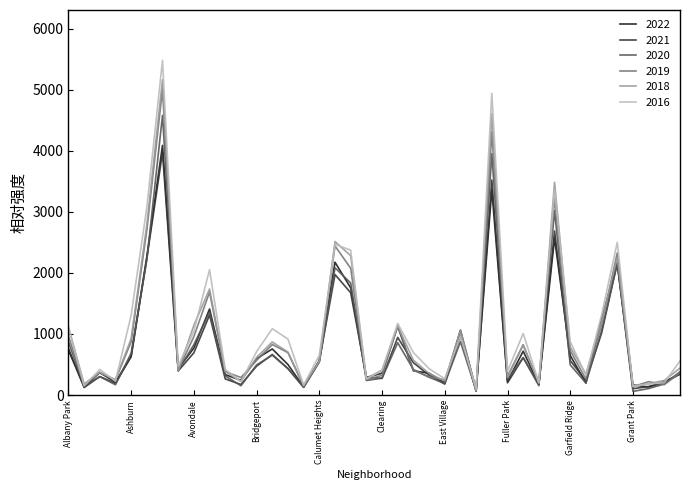

How many lines are shown in the chart?

6